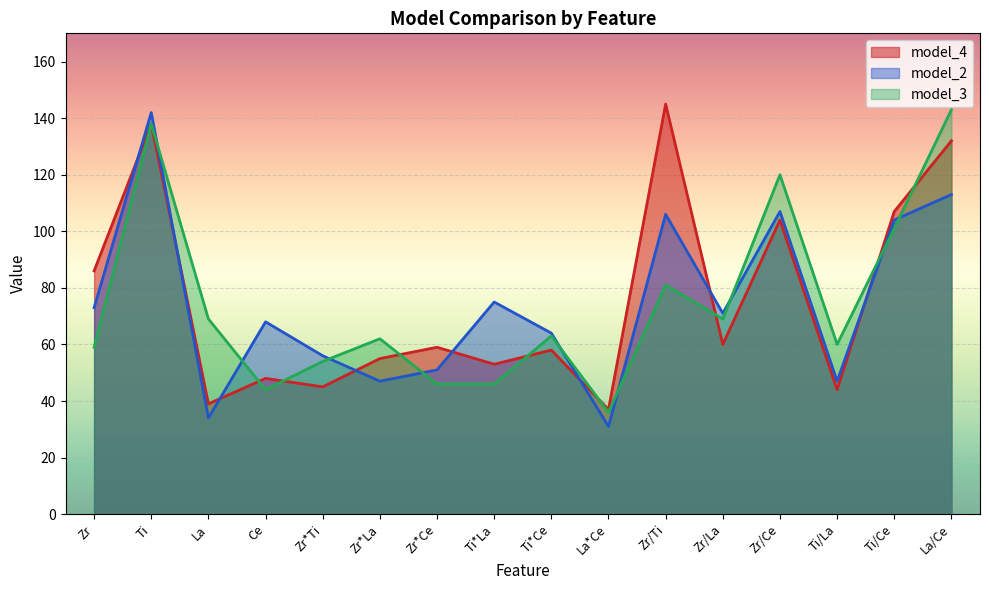

The model_3 series shows 120 at Zr/Ce. True or false?

True